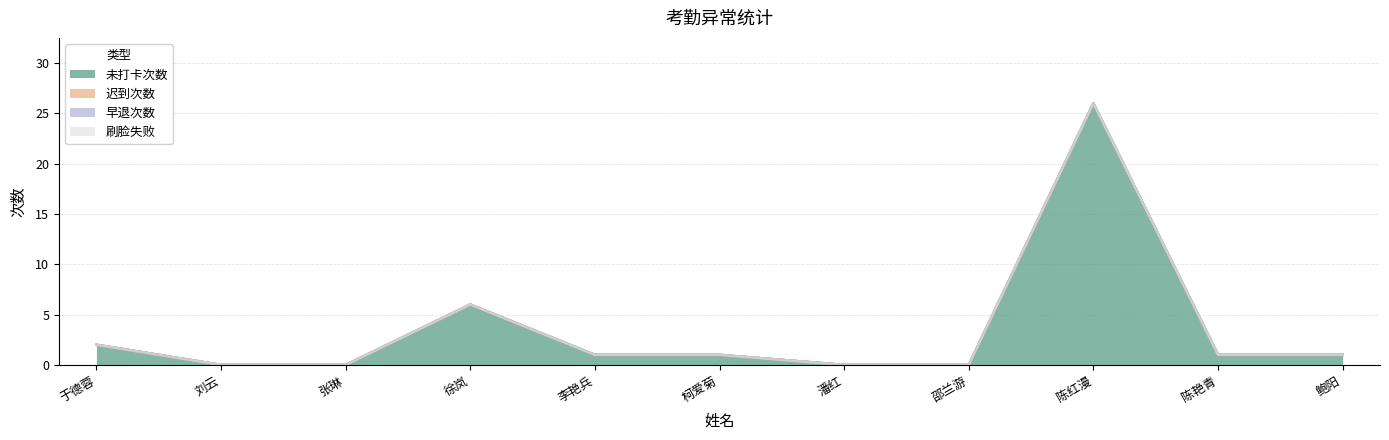

At which label does 刷脸失败 reach its minimum?

于德蓉